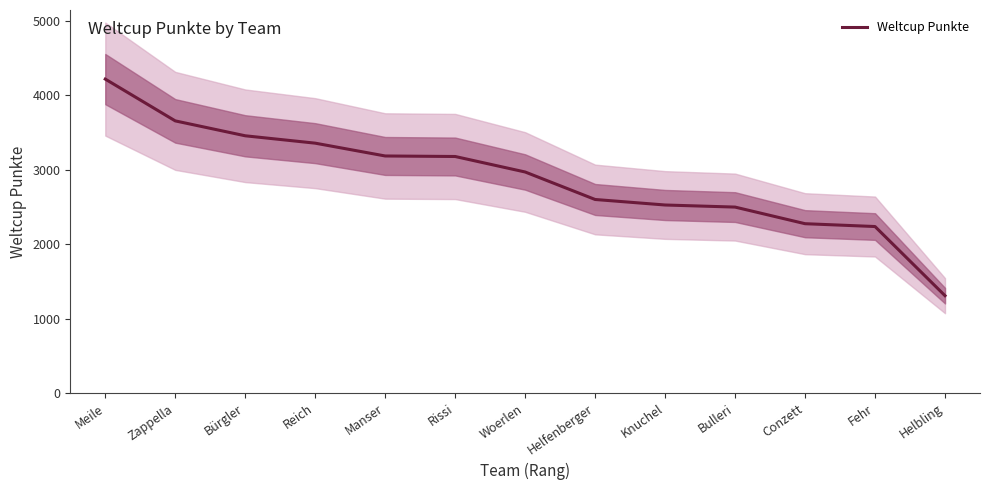

Which has a higher value, Helfenberger or Rissi?

Rissi